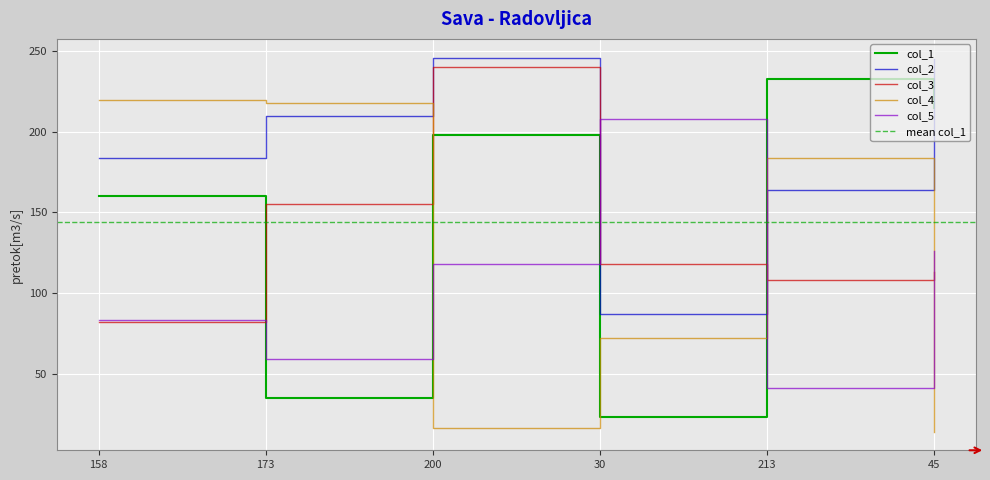

Is it true that col_5 equals 19 at 213?

False